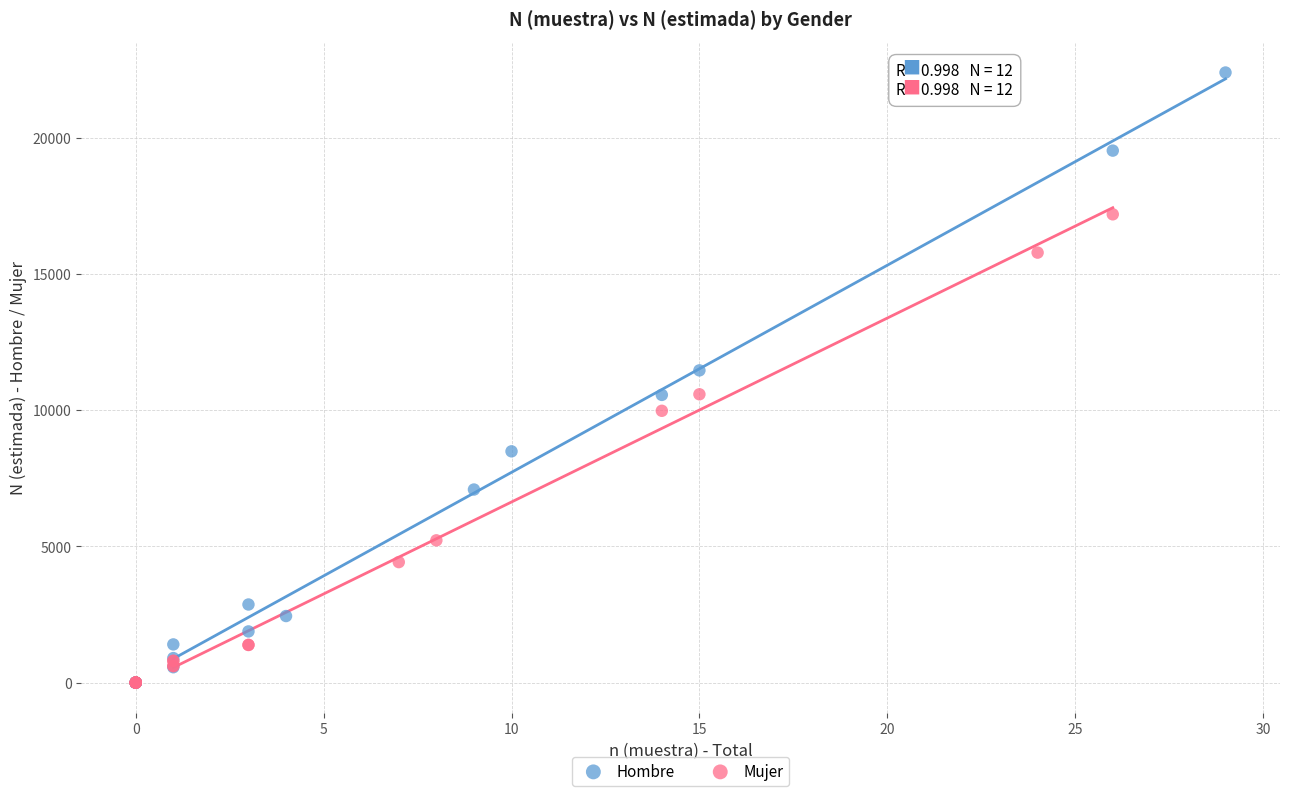

Which series has the largest Y range (max minus min)?

Hombre